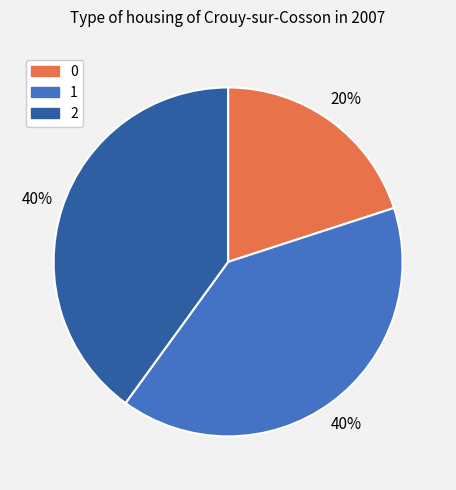

To the nearest percent, what is the difference between the 2 and 0 slice percentages?

20%